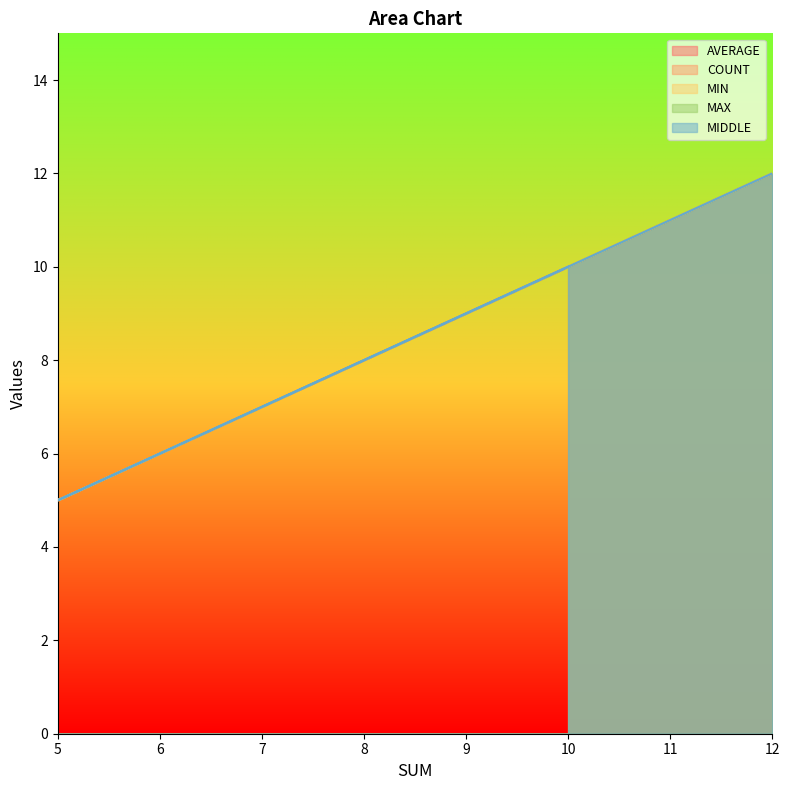

True or false: COUNT and MIDDLE intersect in this chart.

False